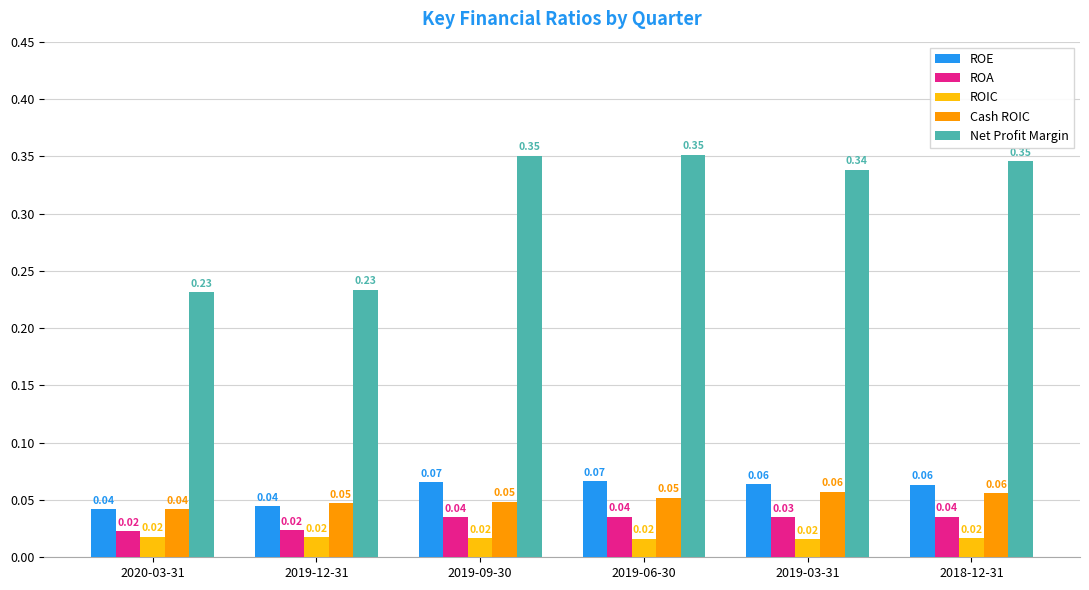

Which series has the largest total across all categories?

Net Profit Margin